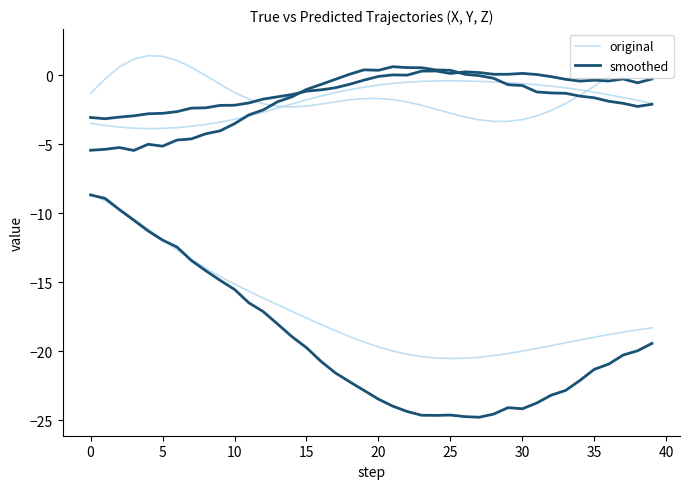

What is the difference between the maximum and minimum values in the original series?

11.9